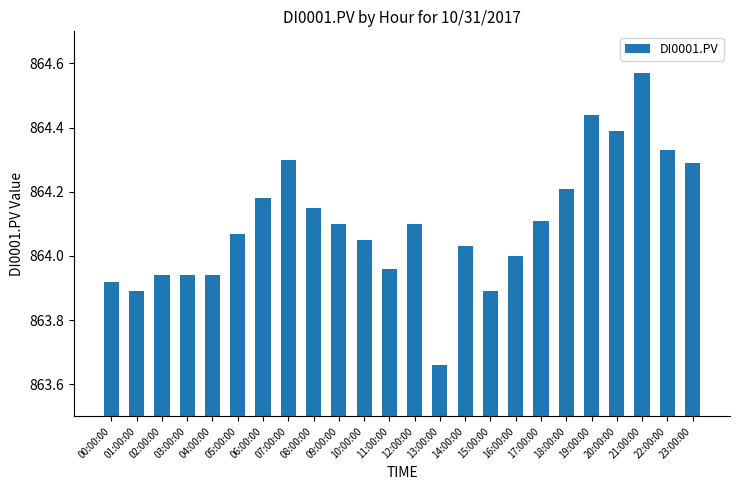

True or false: the data shows 863.9 at 03:00:00.

True